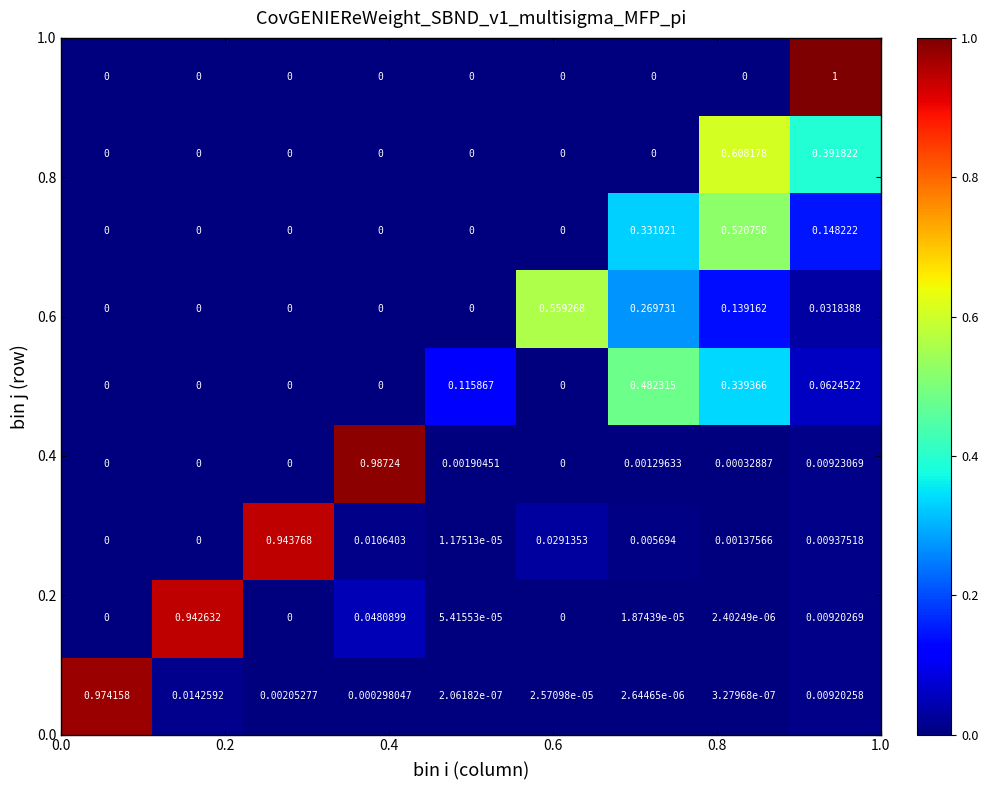

How many categories are shown in the chart?

9